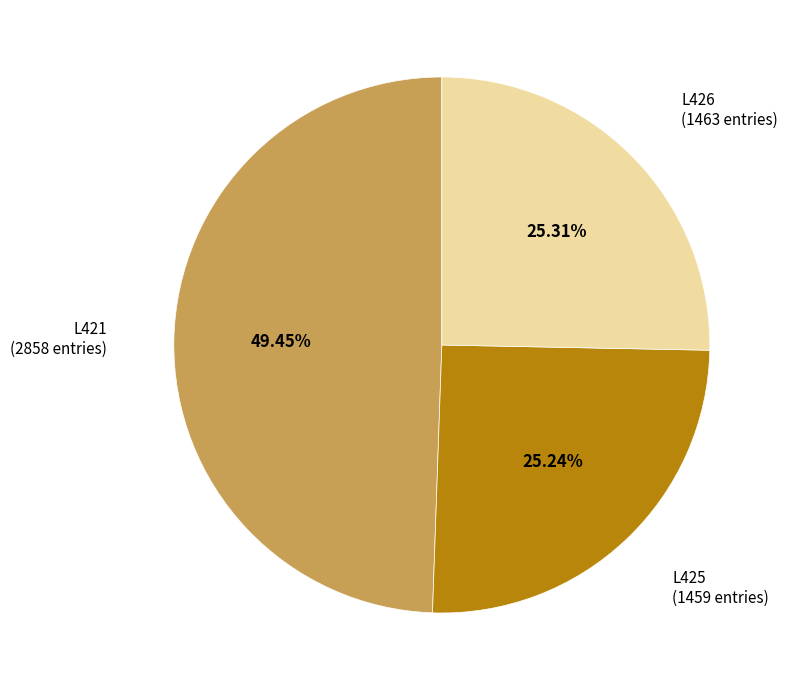

Which has a higher value, L426 or L421?

L421